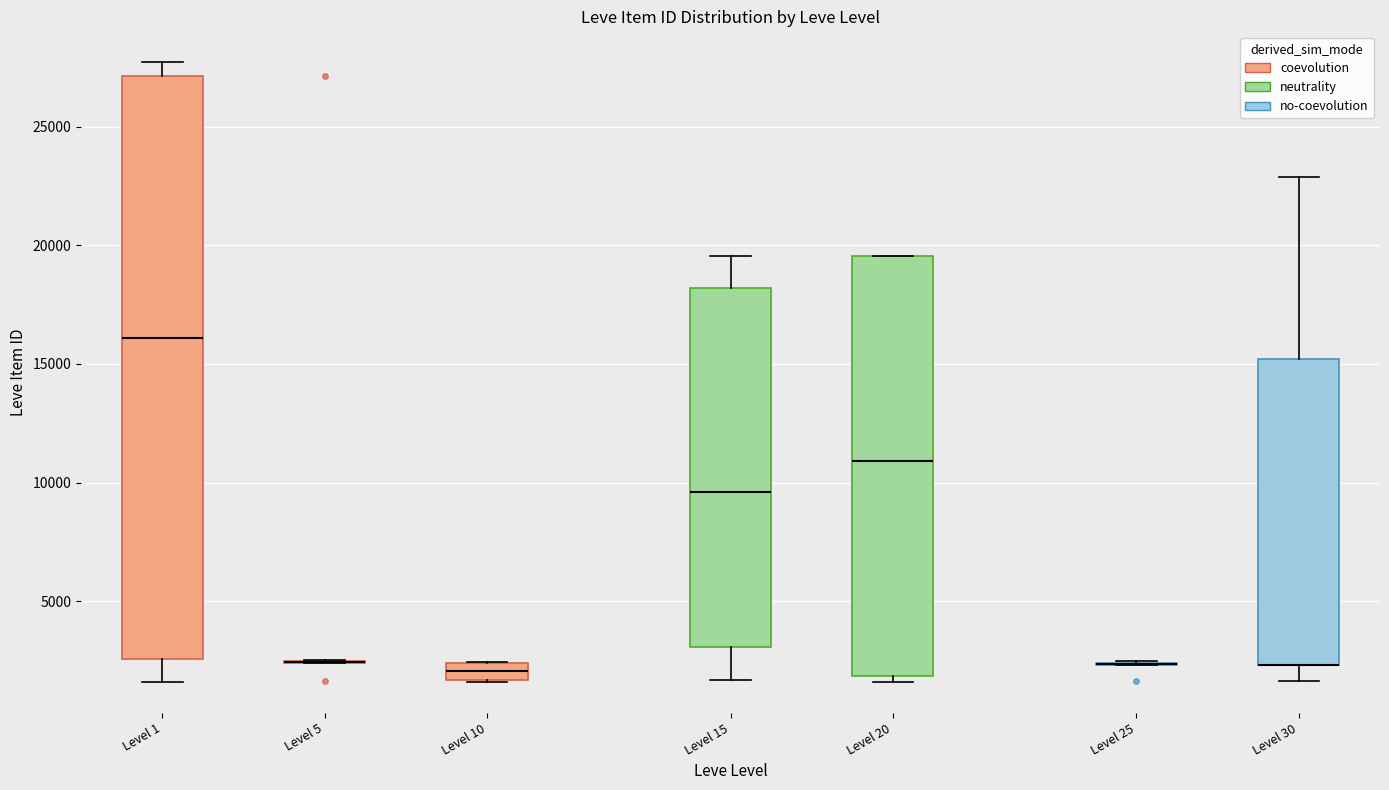

Which box is the tallest, from its lower edge to its upper edge?

Level 1